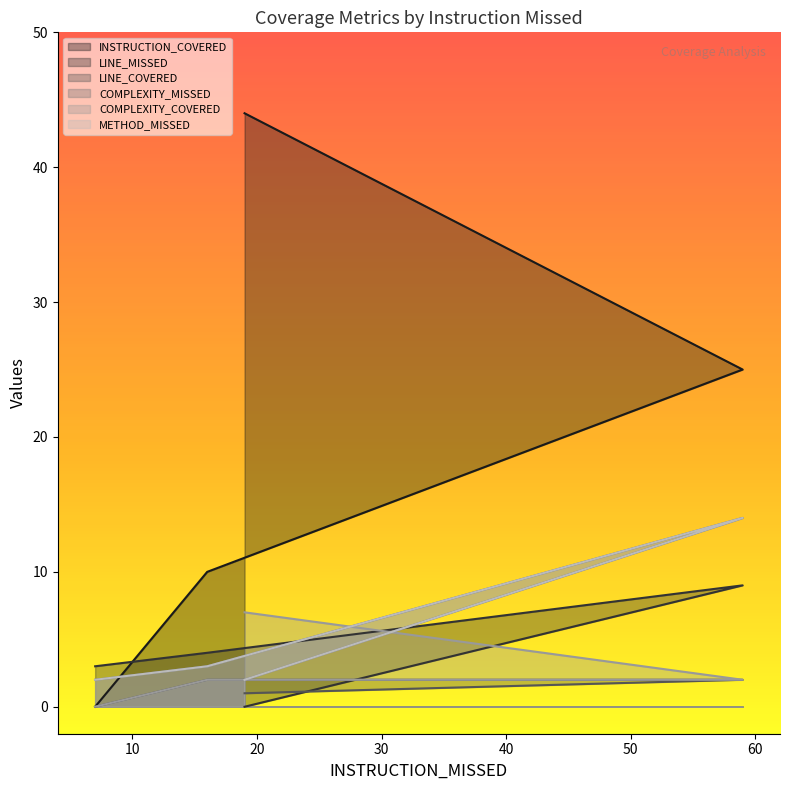

What is the difference between the maximum and second lowest values in the LINE_MISSED series?

6